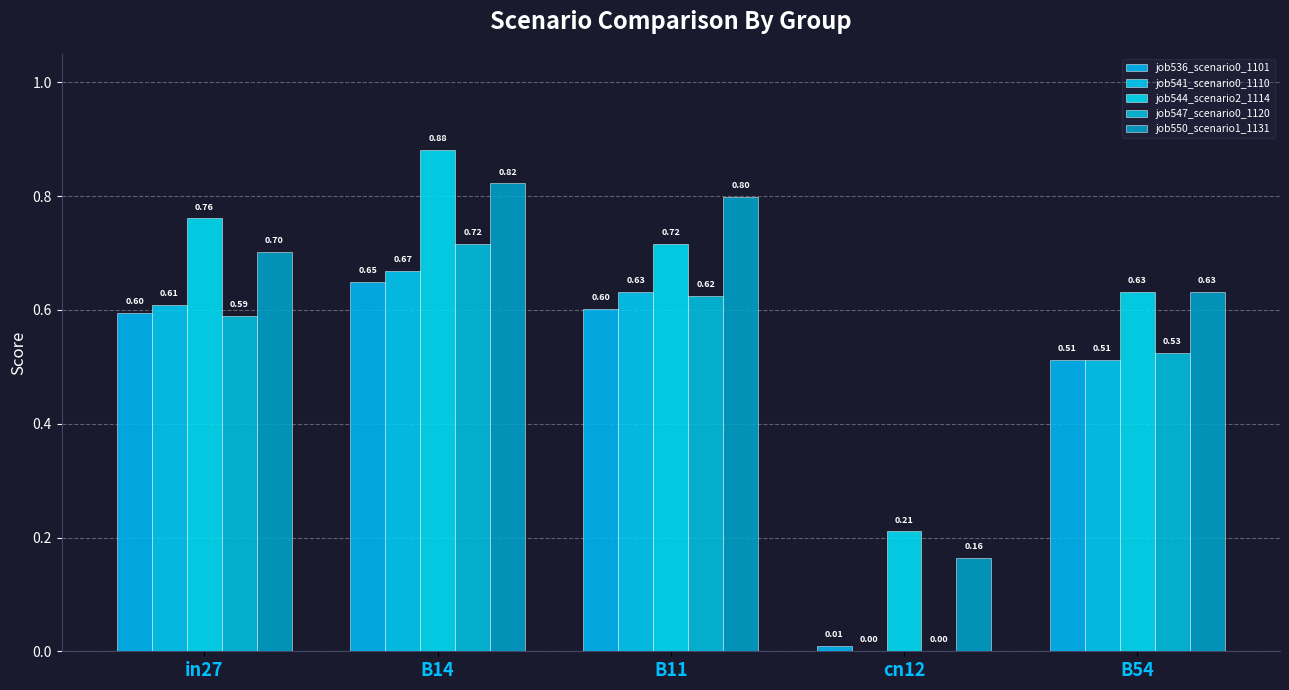

List the labels in order of job541_scenario0_1110 value, largest first.

B14, B11, in27, B54, cn12